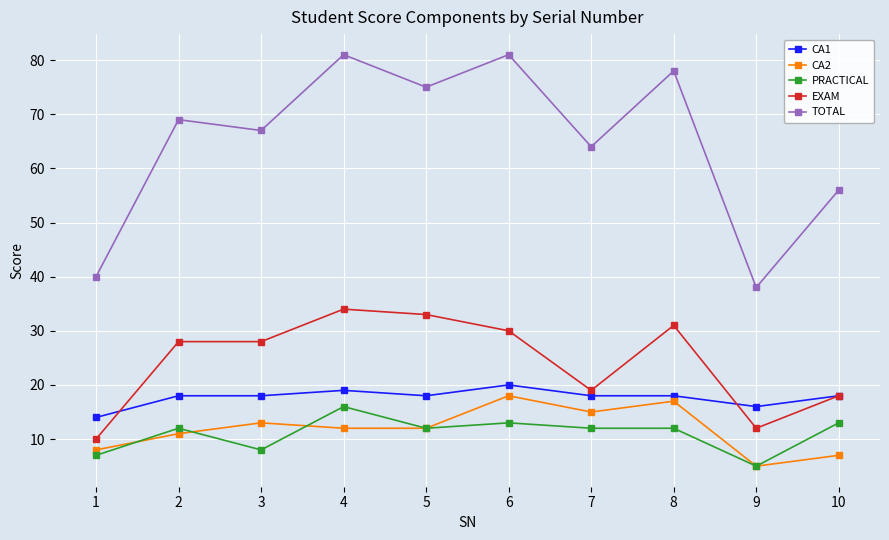

How many CA1 values are between 18 and 19?

7